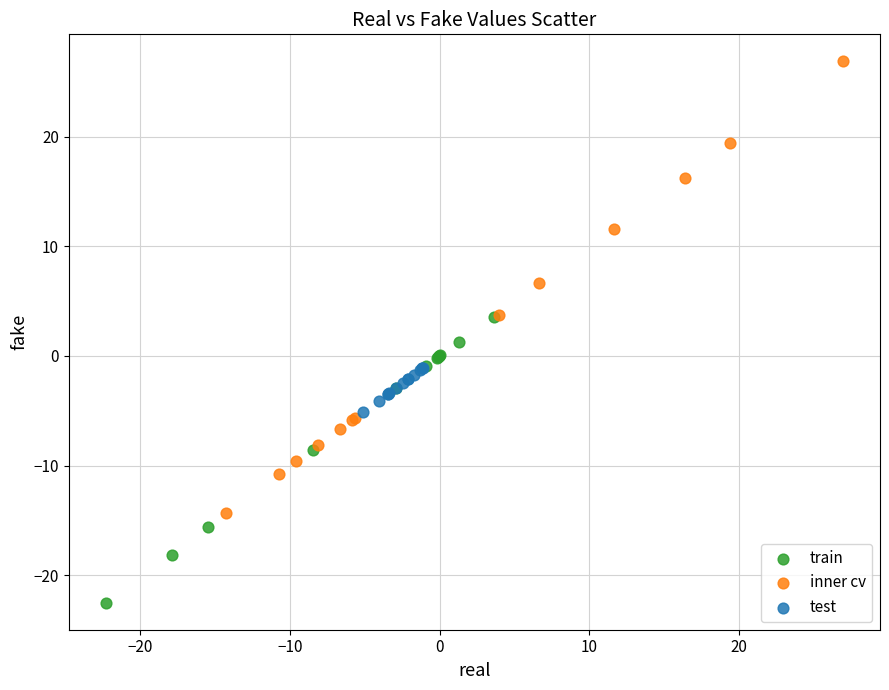

Which series contains the lowest Y value?

train